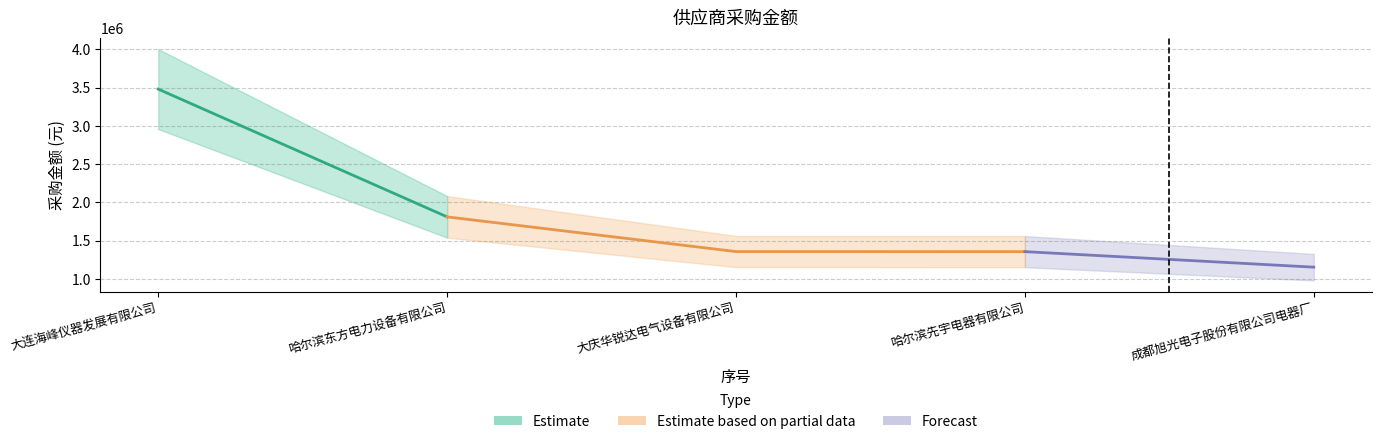

What is the smallest value displayed?

1154000.0